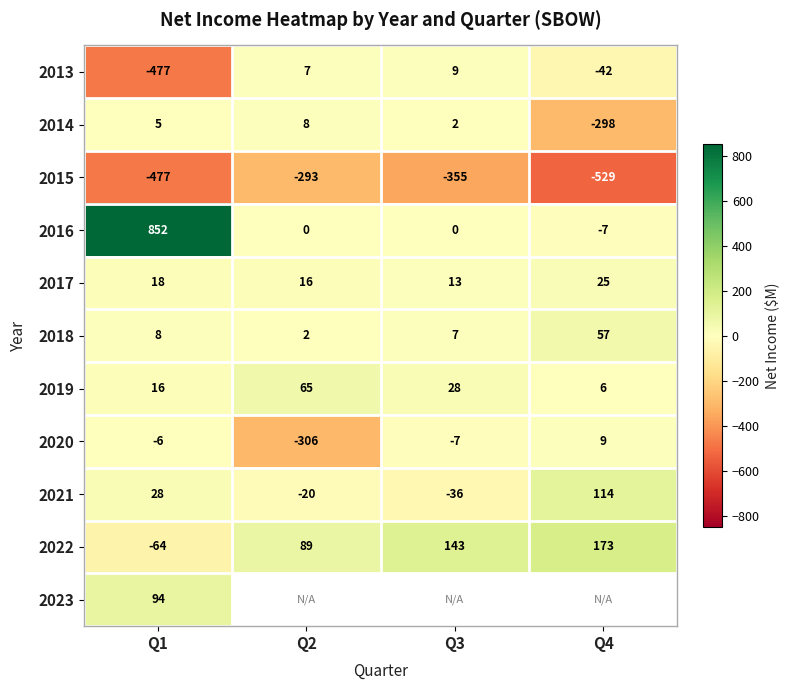

Rank the series by their maximum value, from lowest to highest.

2015, 2014, 2013, 2020, 2017, 2018, 2019, 2023, 2021, 2022, 2016